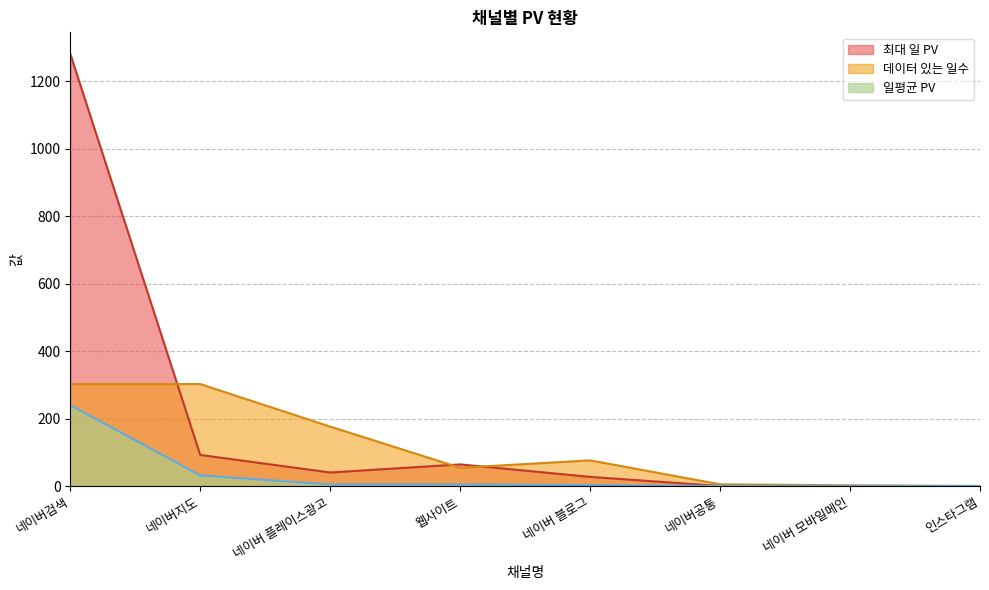

Does the chart display data point markers on the line(s)?

No